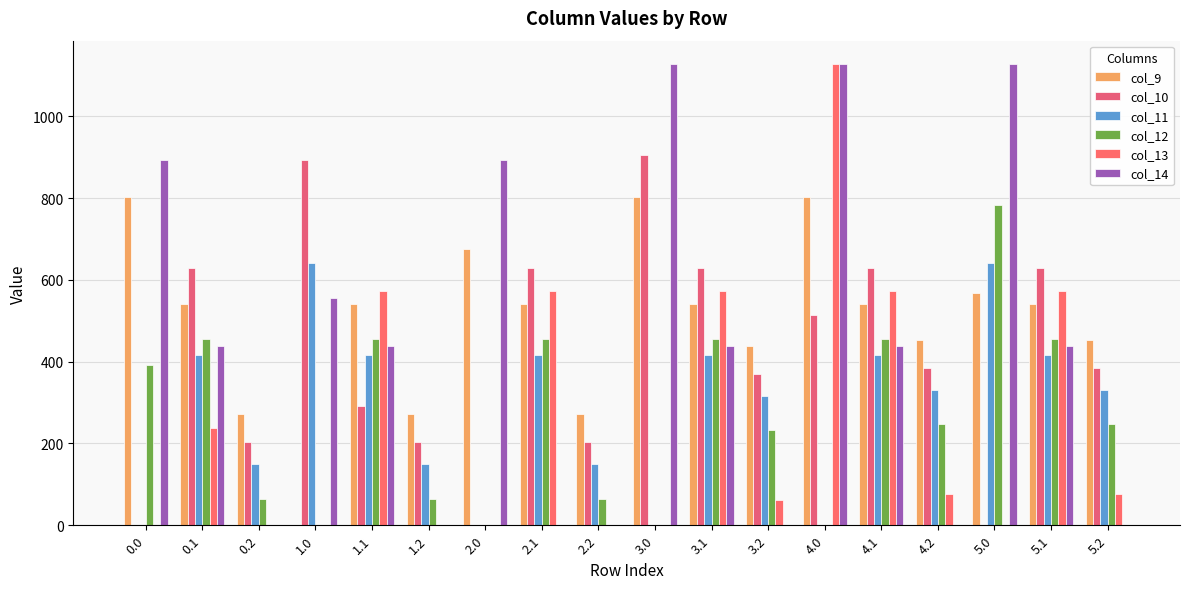

What is the label of the 17th bar from the right?

0.1